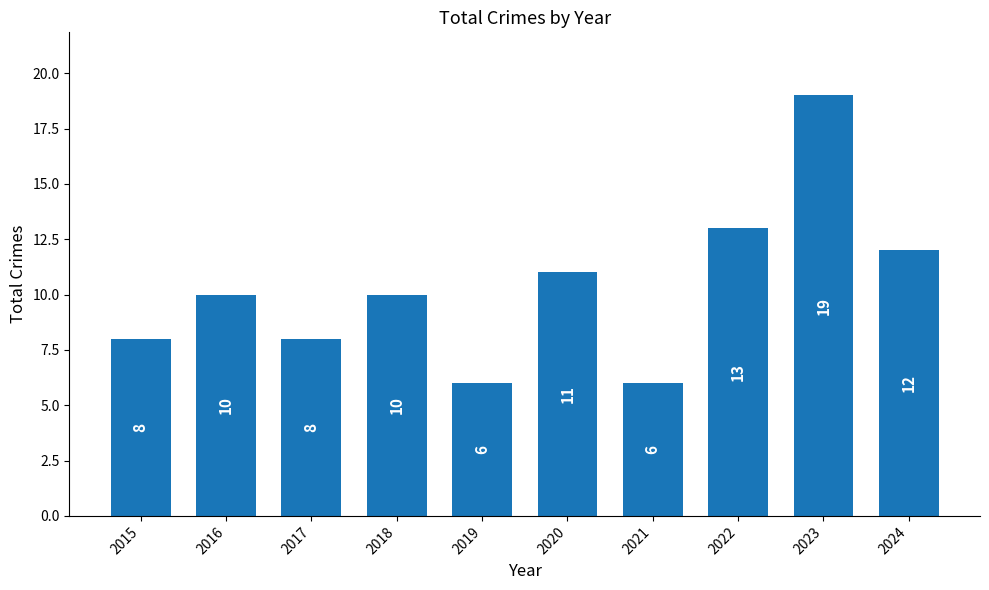

How many distinct data groups are displayed?

1